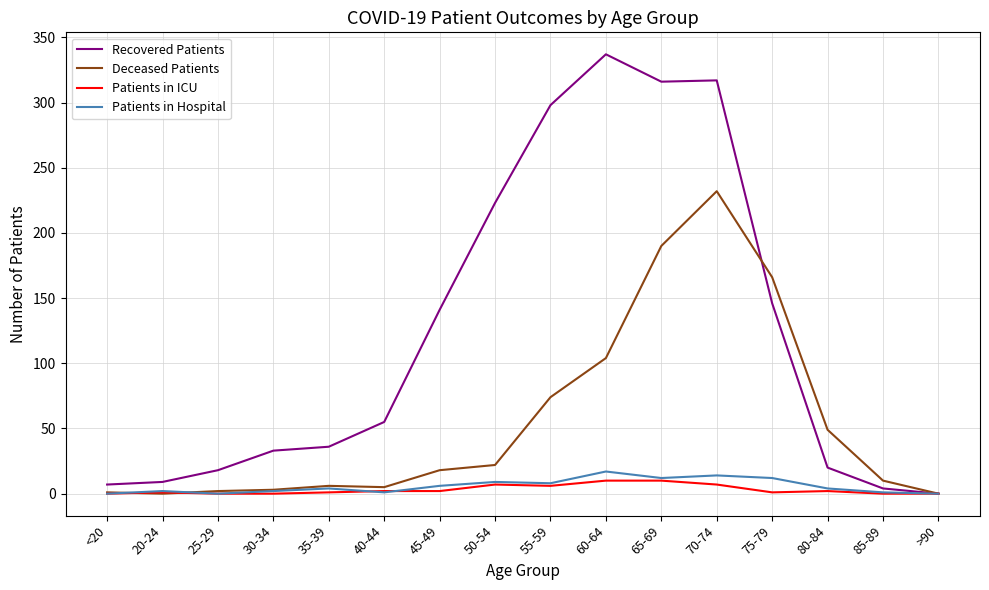

At how many categories does at least one series exceed 138?

7